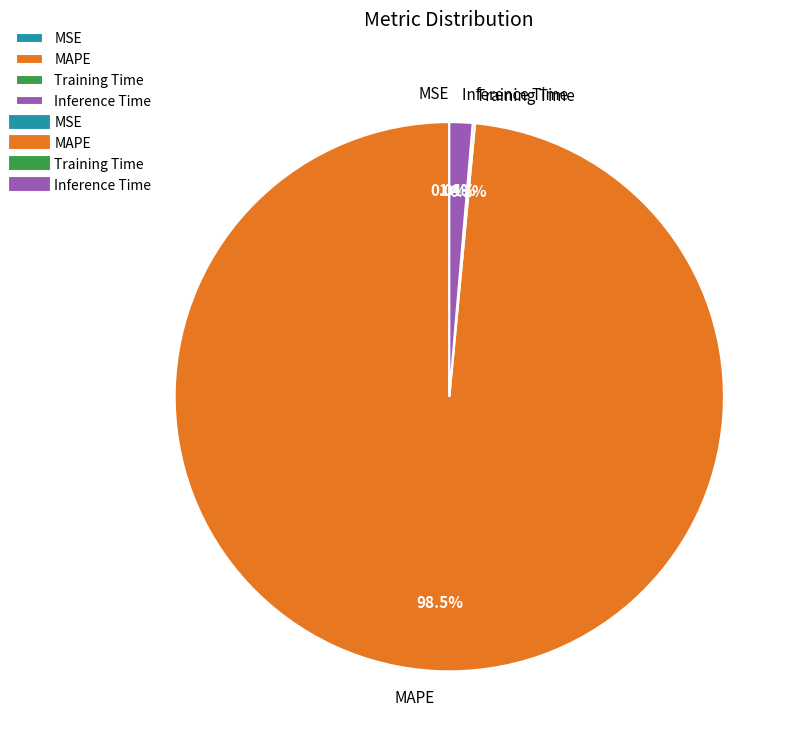

What is the largest slice in the pie chart?

MAPE